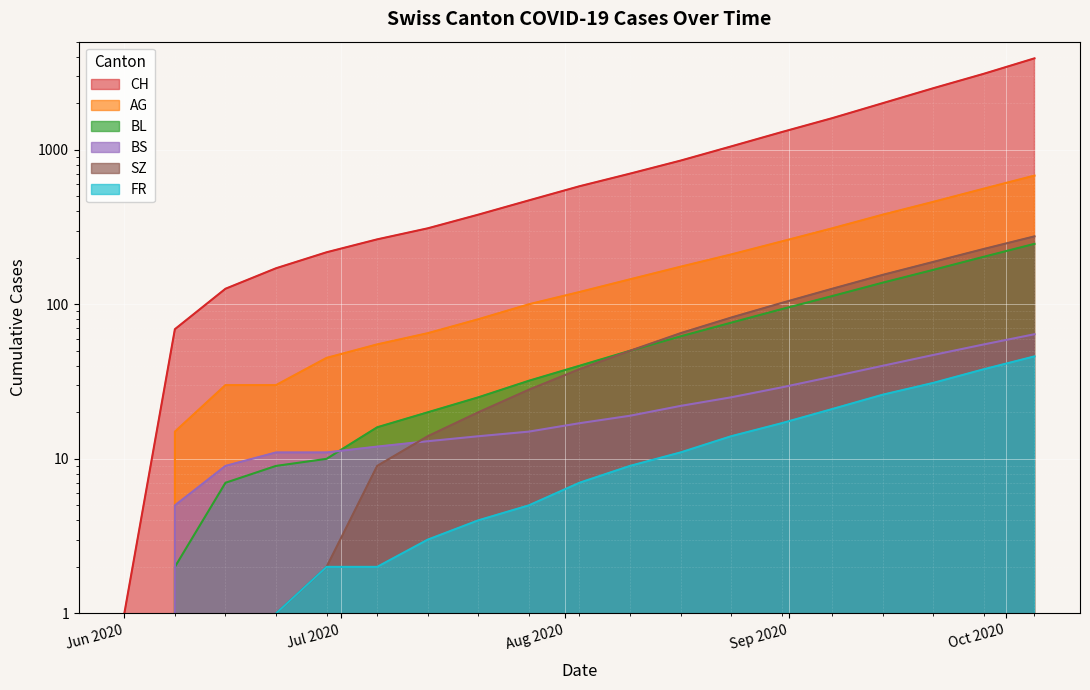

What are all the series names shown in the legend?

CH, AG, BL, BS, SZ, FR